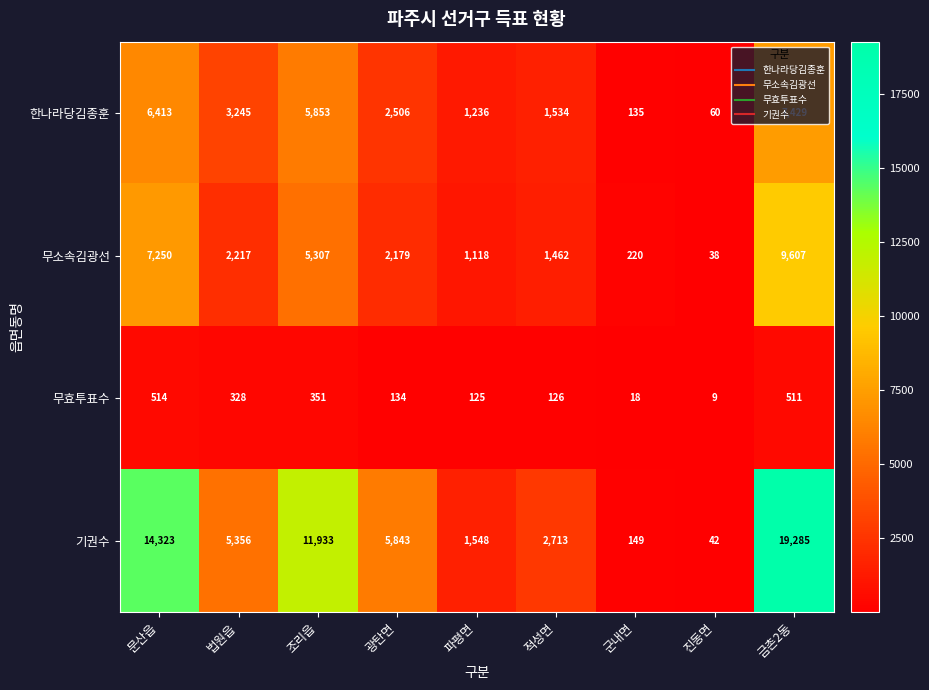

How many values in the 무효투표수 series are below 134?

4